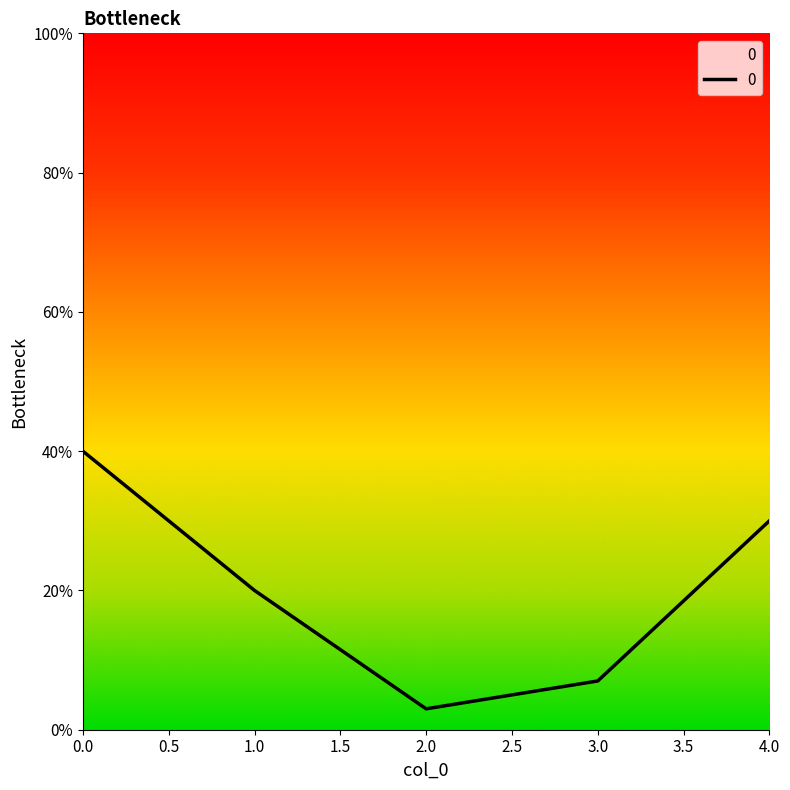

What is the greatest value displayed?

0.4